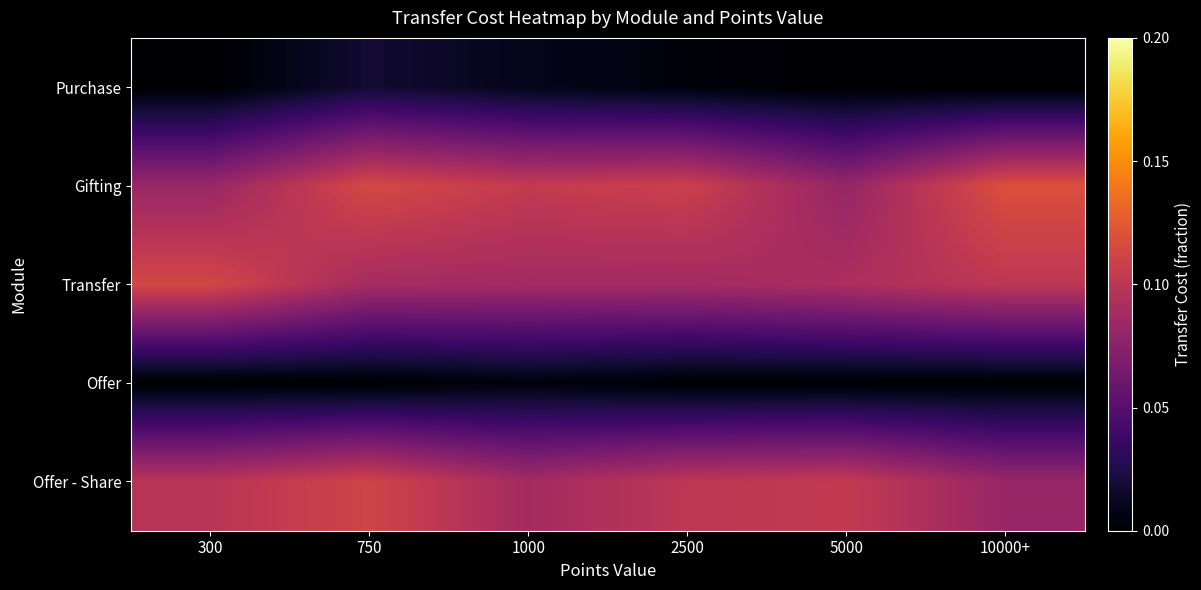

Reading left to right, what are all the values shown in this chart?

Purchase: 300=0.0	750=0.0	1000=0.0	2500=0.0	5000=0.0	10000+=0.0
Gifting: 300=0.1	750=0.1	1000=0.1	2500=0.1	5000=0.1	10000+=0.1
Transfer: 300=0.1	750=0.1	1000=0.1	2500=0.1	5000=0.1	10000+=0.1
Offer: 300=0.0	750=0.0	1000=0.0	2500=0.0	5000=0.0	10000+=0.0
Offer - Share: 300=0.1	750=0.1	1000=0.1	2500=0.1	5000=0.1	10000+=0.1